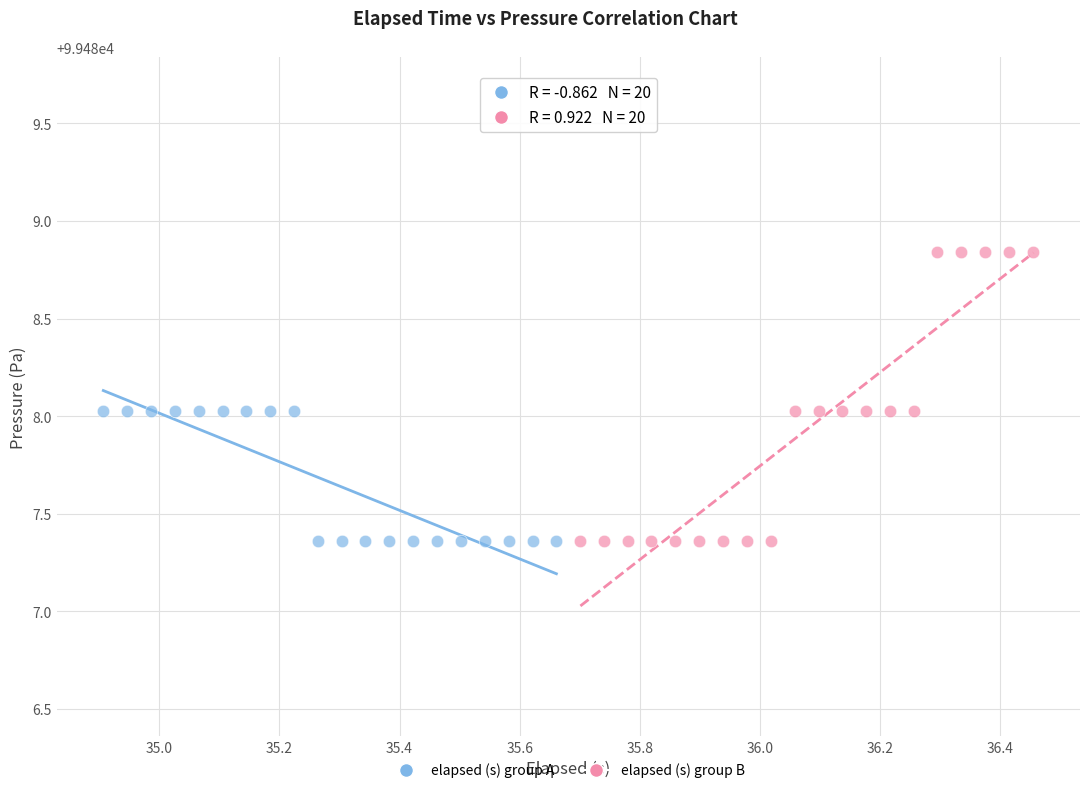

Which series has the largest Y range (max minus min)?

elapsed (s) group B